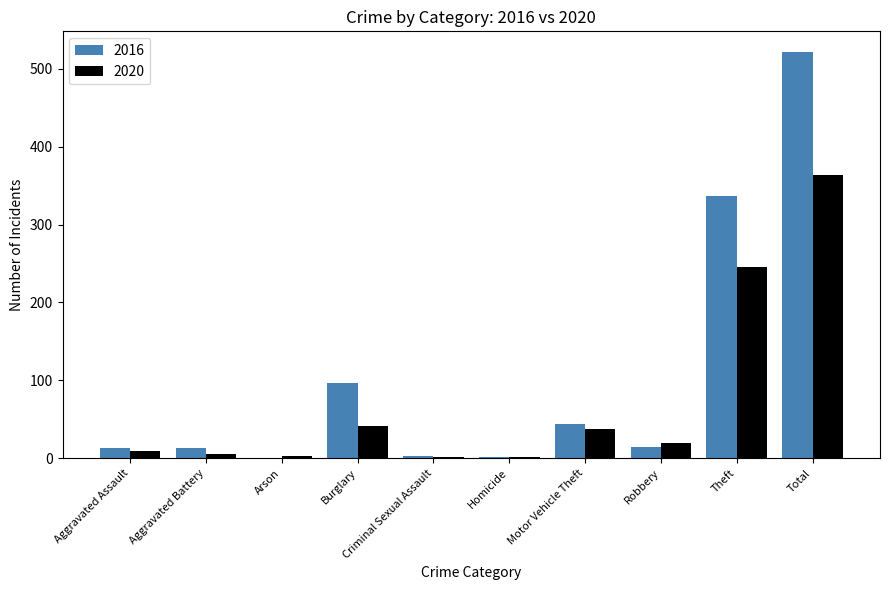

What is the sum of all 2016 values?

1044